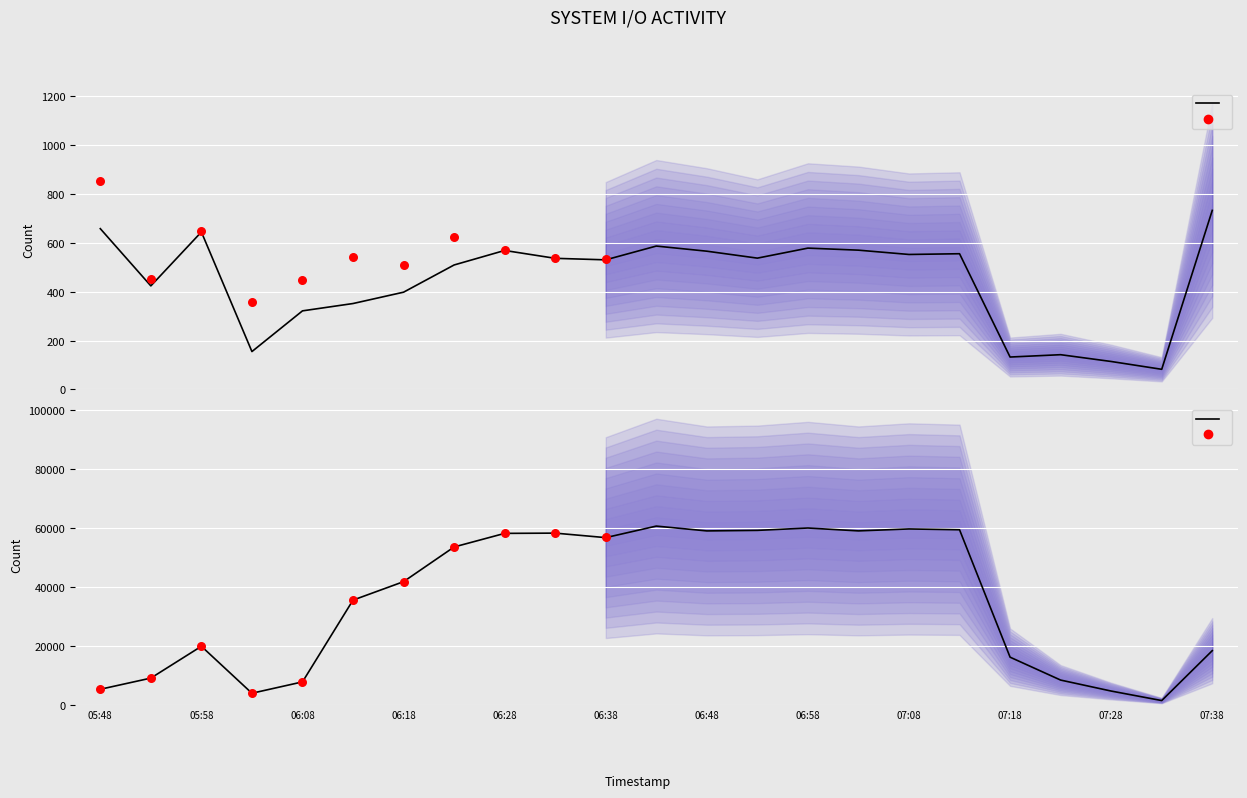

Which series has the largest total across all categories?

rd_sec/s